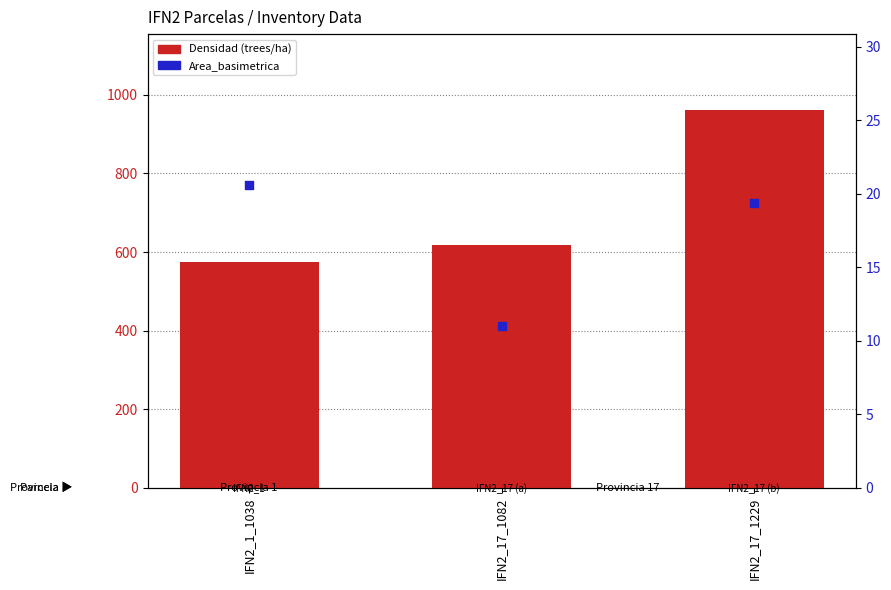

Which series has the largest total across all categories?

Densidad (trees/ha)